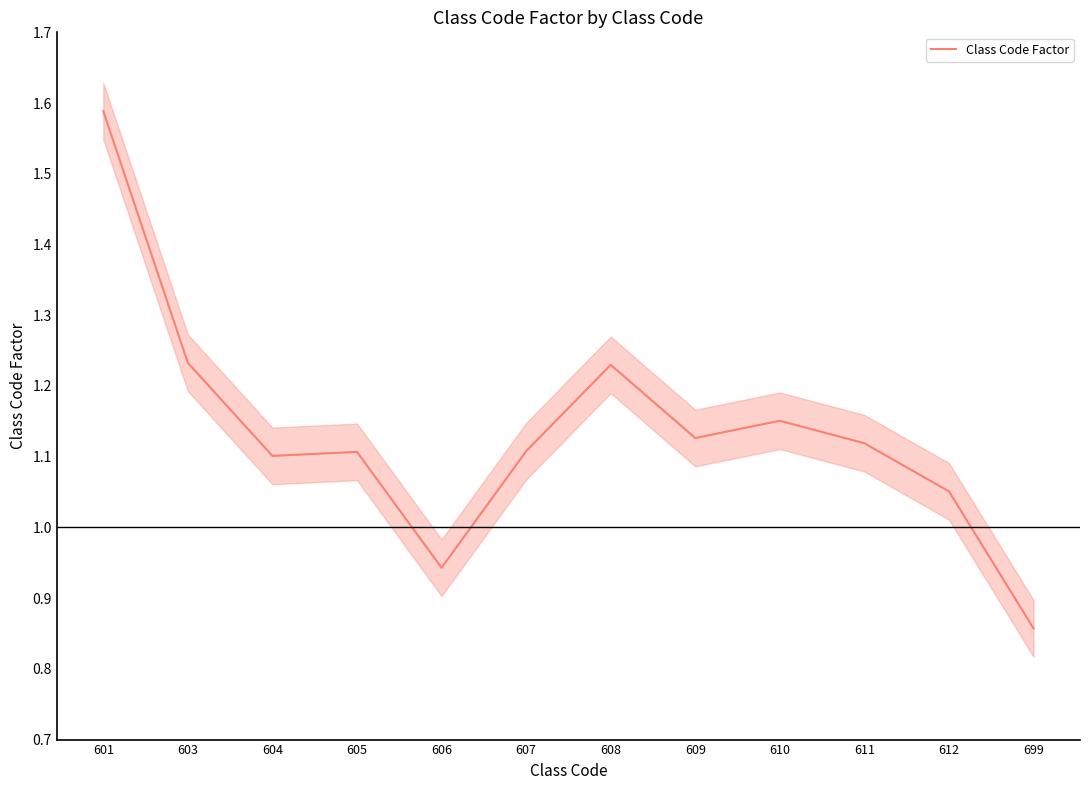

Does the chart have visible grid lines?

No